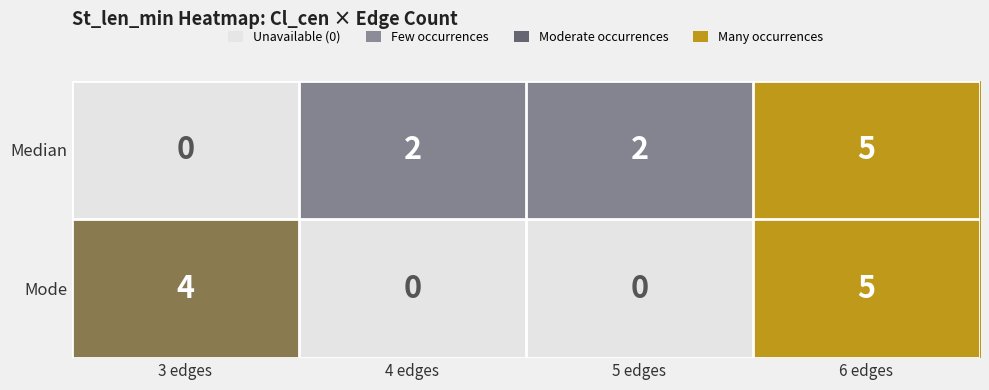

What is the total value across all series at 5 edges?

2